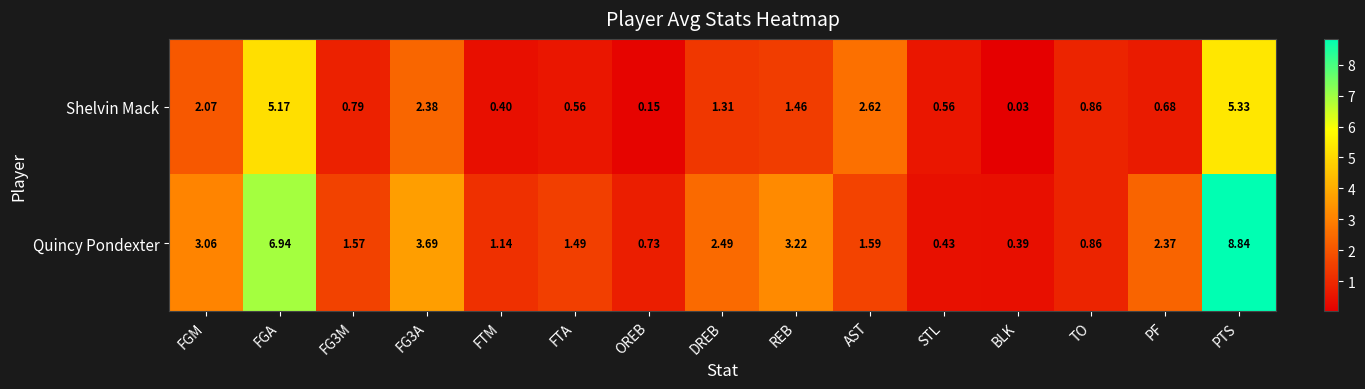

At which label is Shelvin Mack closest to 2?

FGM